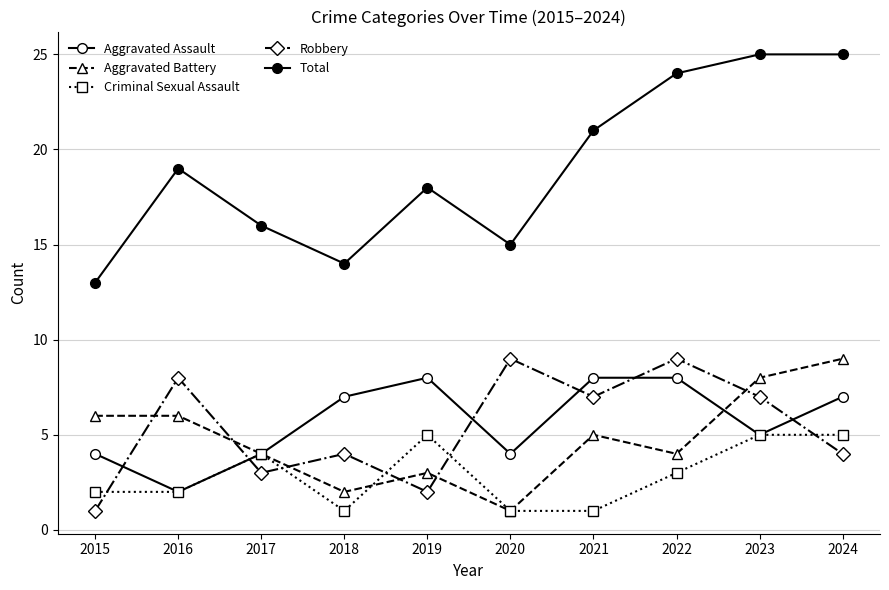

Where is the first local maximum for Robbery?

2016